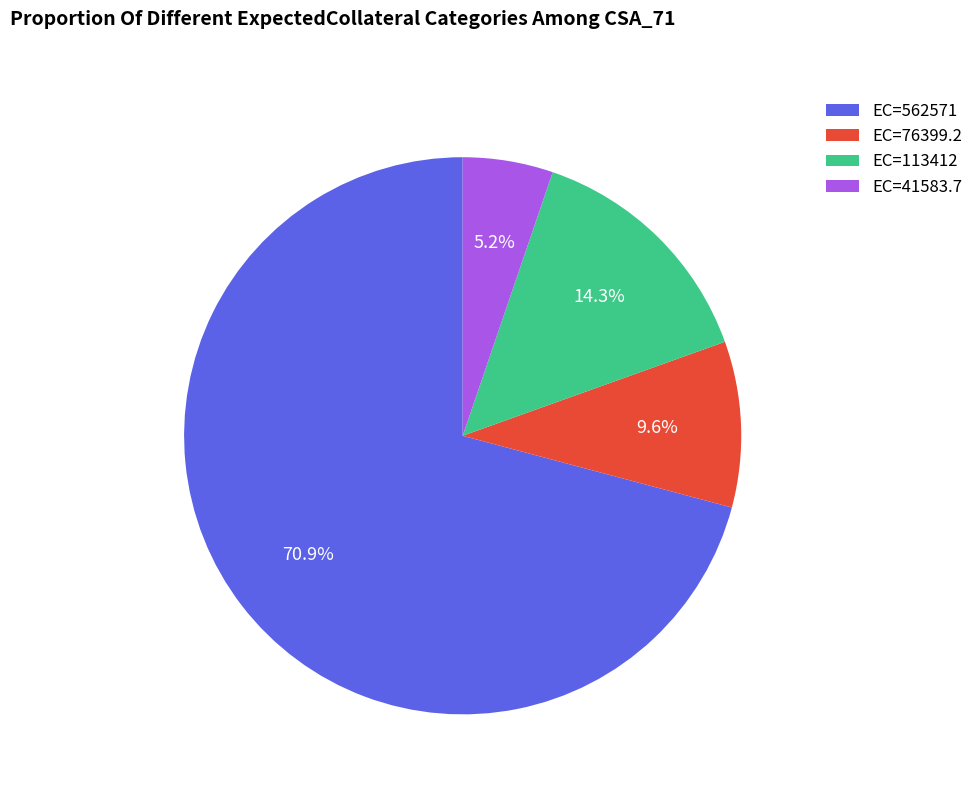

To the nearest percent, what is the average slice percentage?

25%